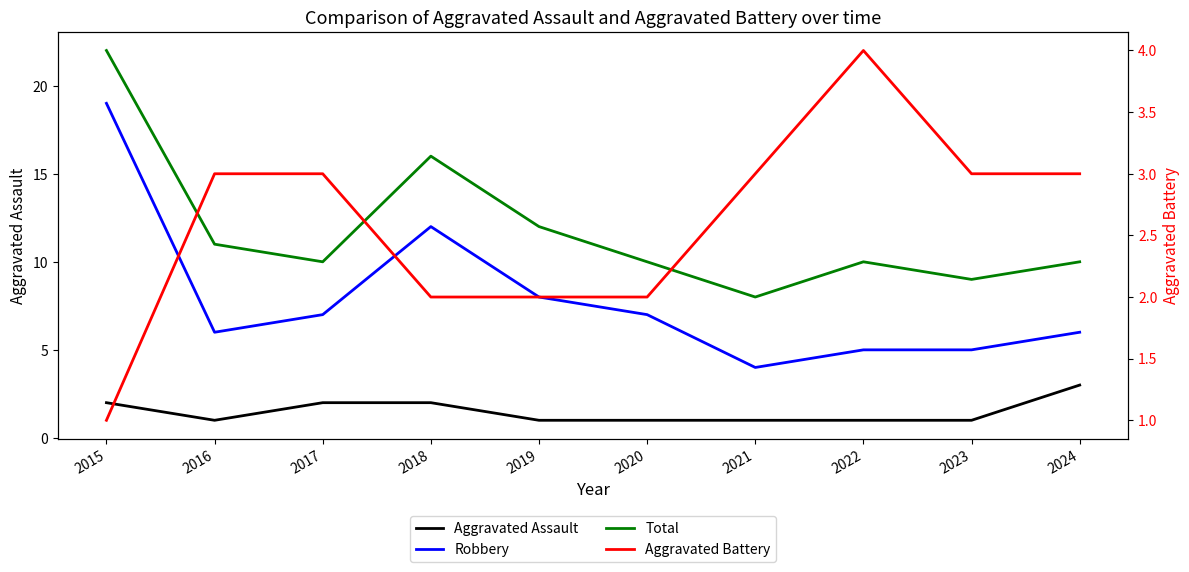

At how many categories does at least one series exceed 4?

10